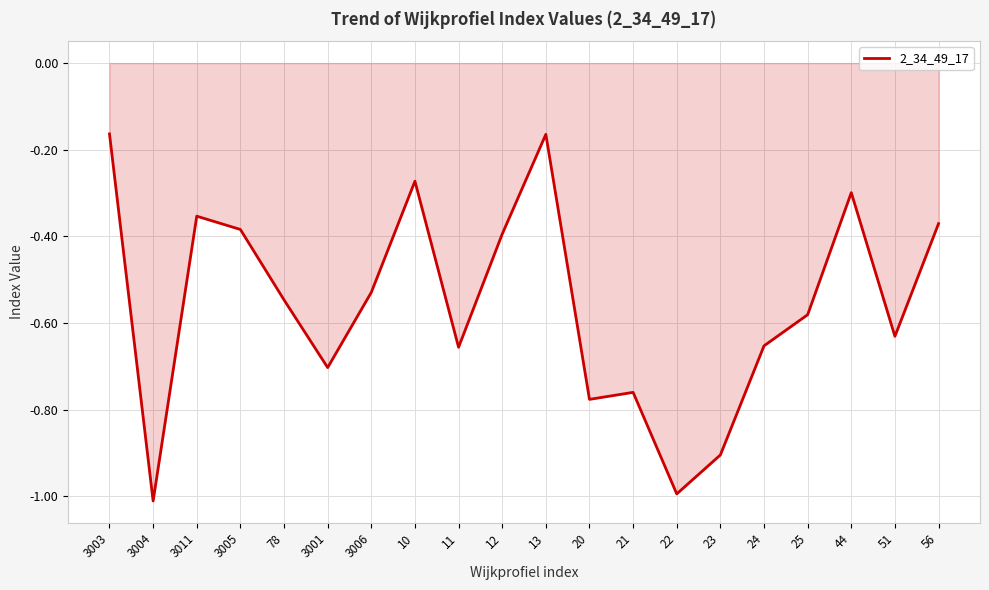

Between 3006 and 3003, which is larger?

3003